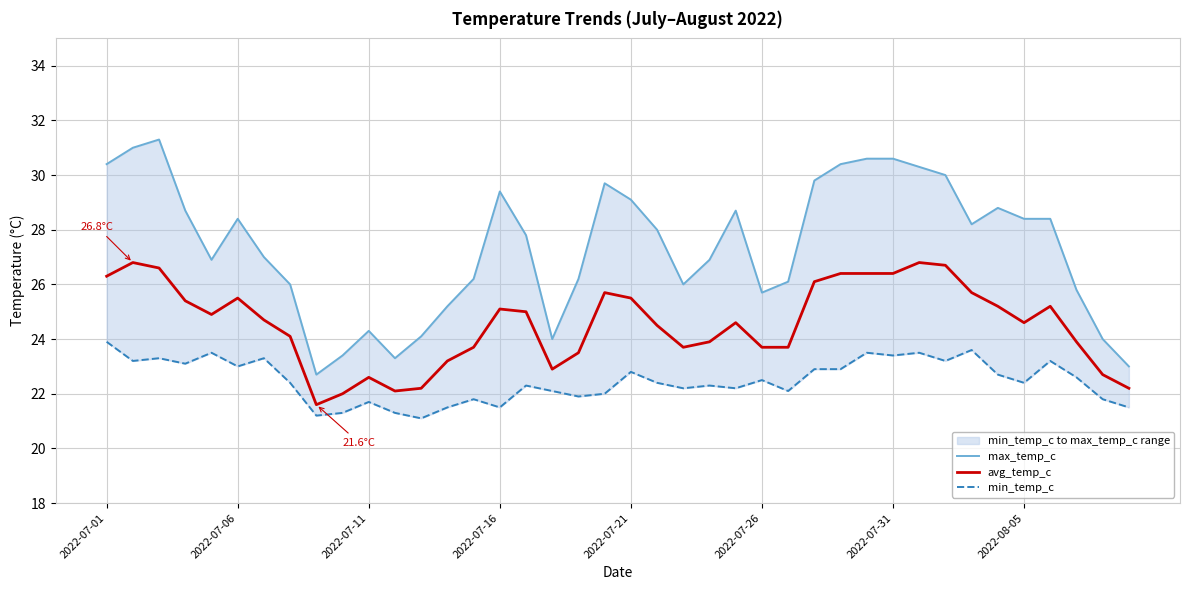

Rank the series at 11 from highest to lowest value.

max_temp_c, avg_temp_c, min_temp_c